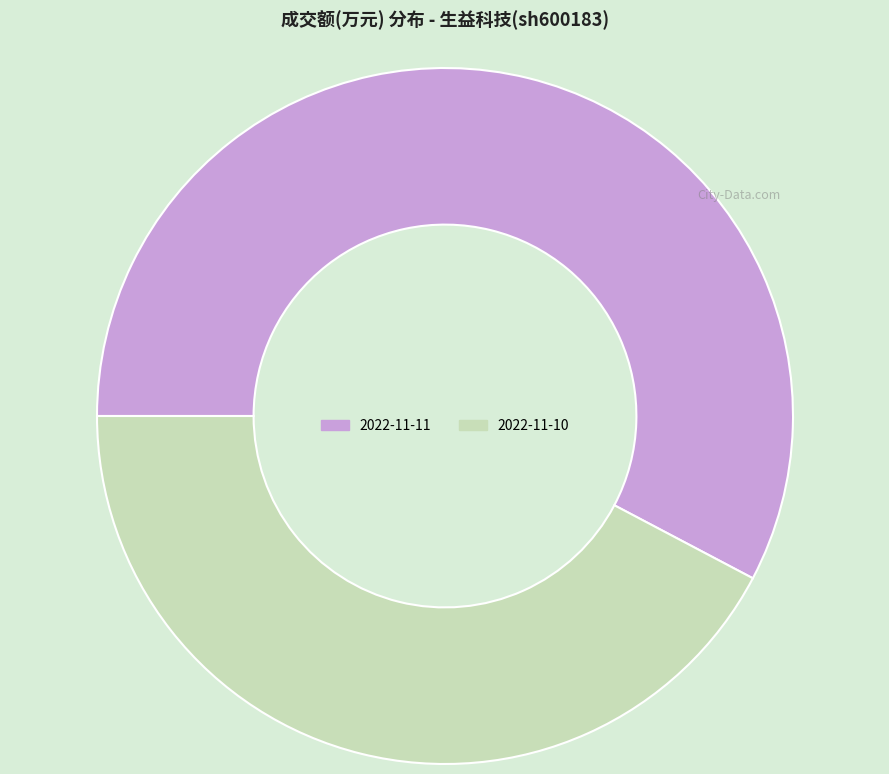

How many slices are in this pie chart?

2